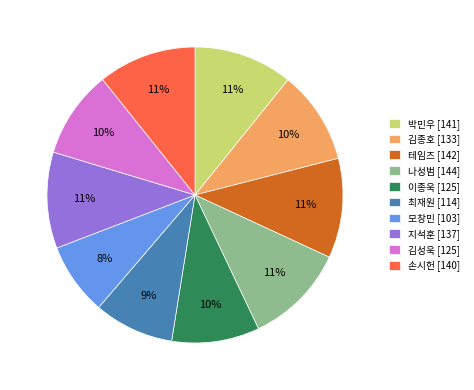

Is the sum of 지석훈 and 박민우 greater than half?

No